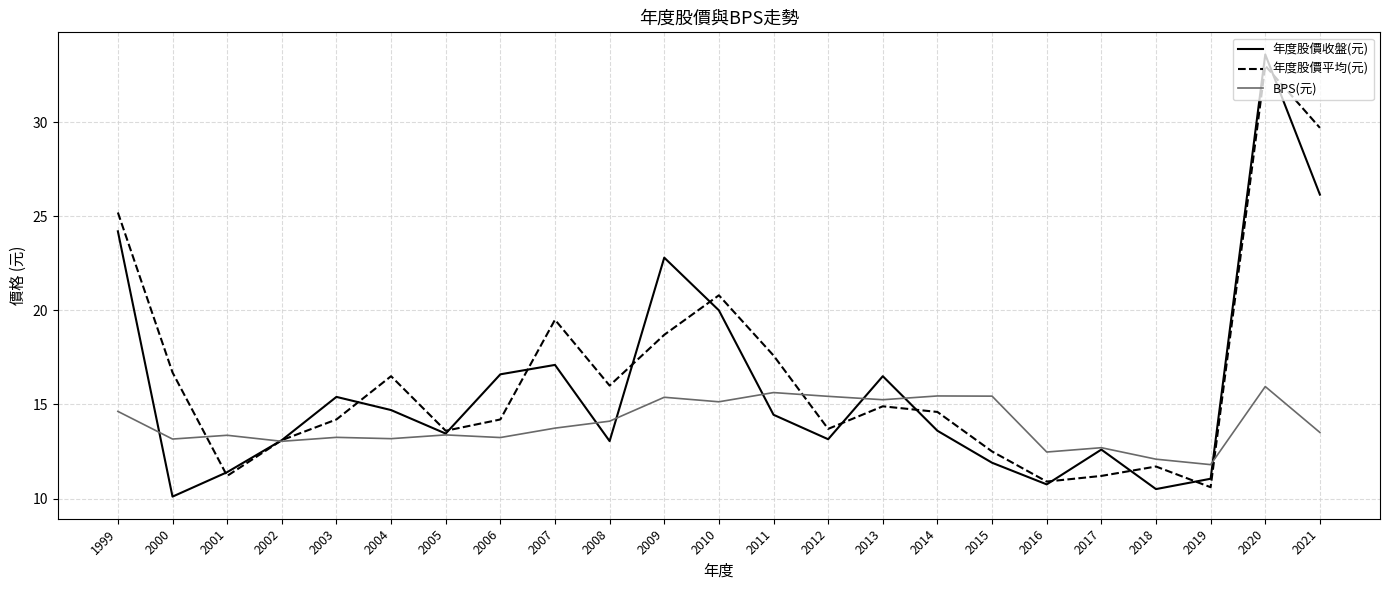

Which series changed the most between 2001 and 2010?

年度股價平均(元)